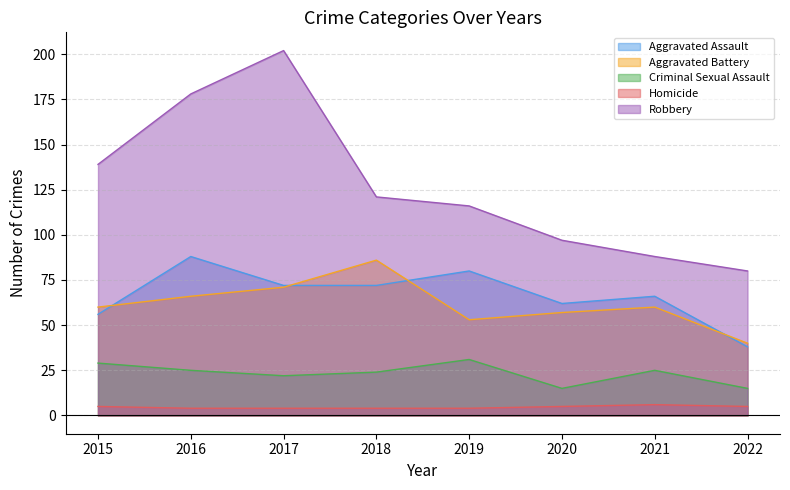

True or false: Aggravated Battery has more than 2 points higher than both neighbors.

False